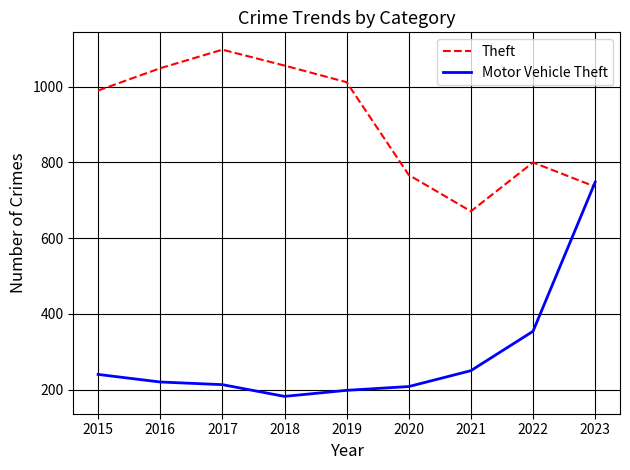

What is the difference between the Theft values at 2021 and 2023?

65